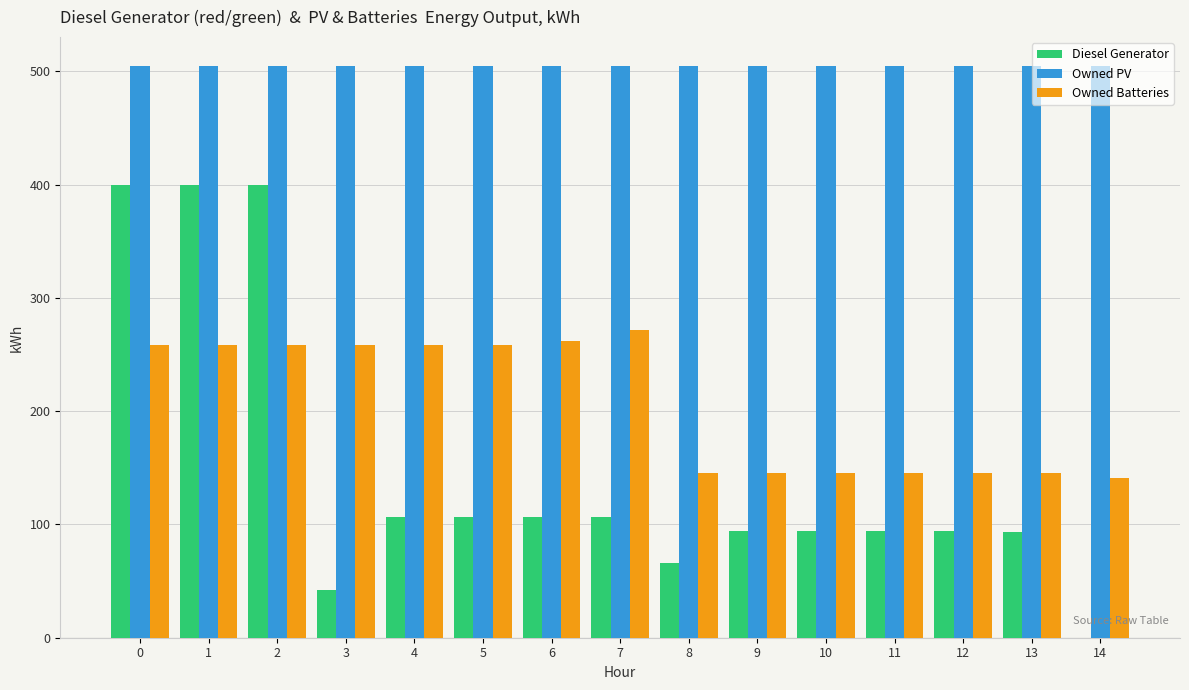

What is the spread (max minus min) of values at 13?

412